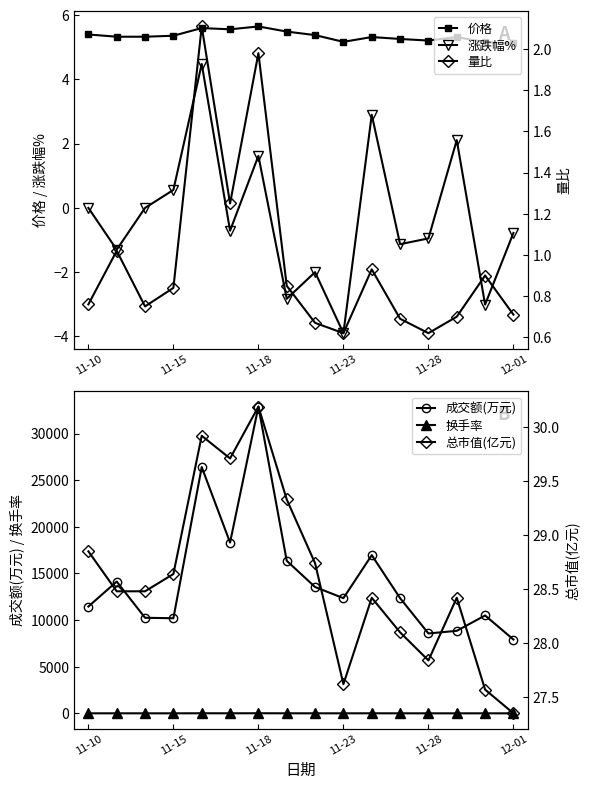

What is the lowest value of the 涨跌幅% series?

-3.9